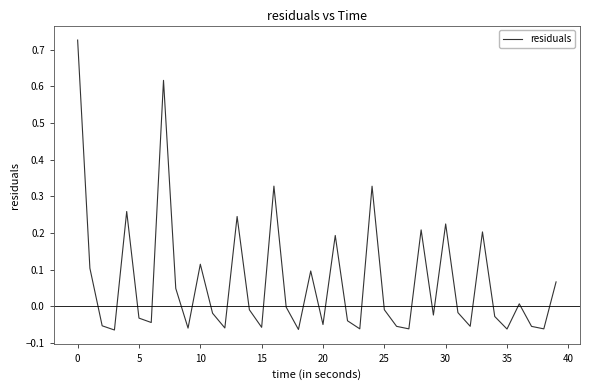

How many interior local peaks (higher than both neighbors) does the data have?

12